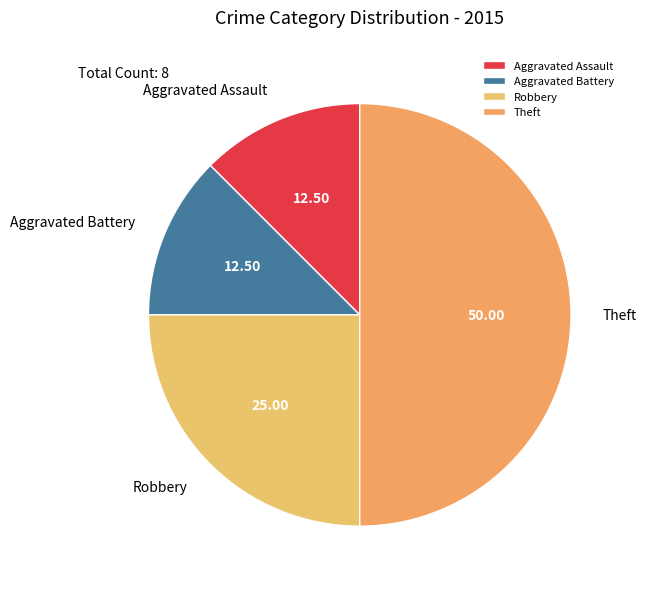

What is the largest slice in the pie chart?

Theft